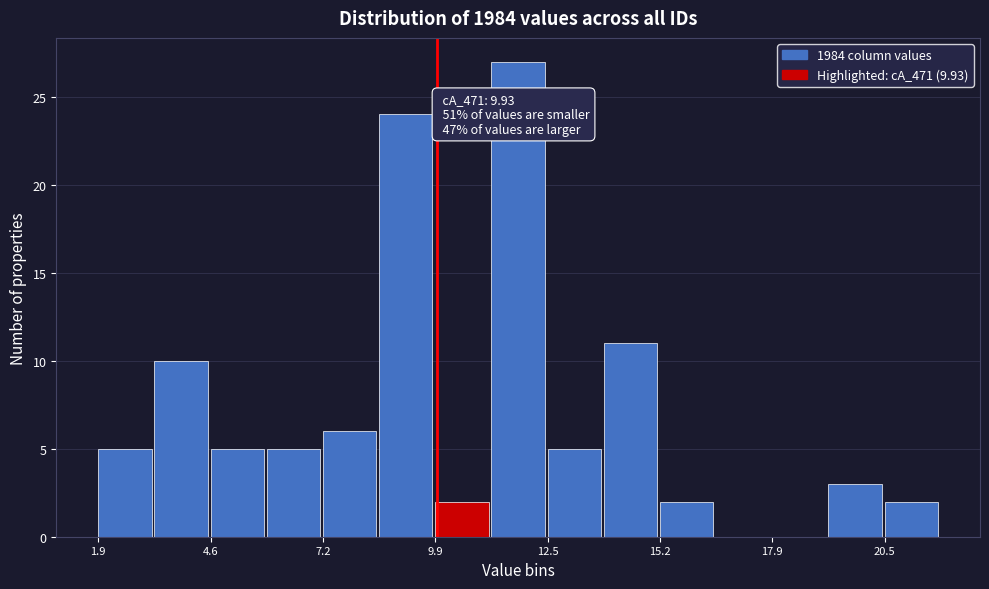

Around what value on the x-axis is the tallest bar? Give the approximate position of its centre, as read against the axis.

12.0